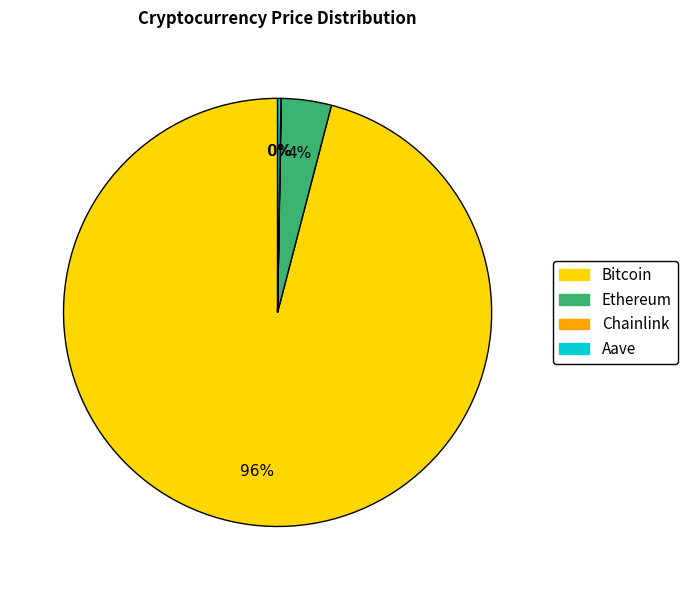

The Ethereum slice represents 4% of the pie. True or false?

True